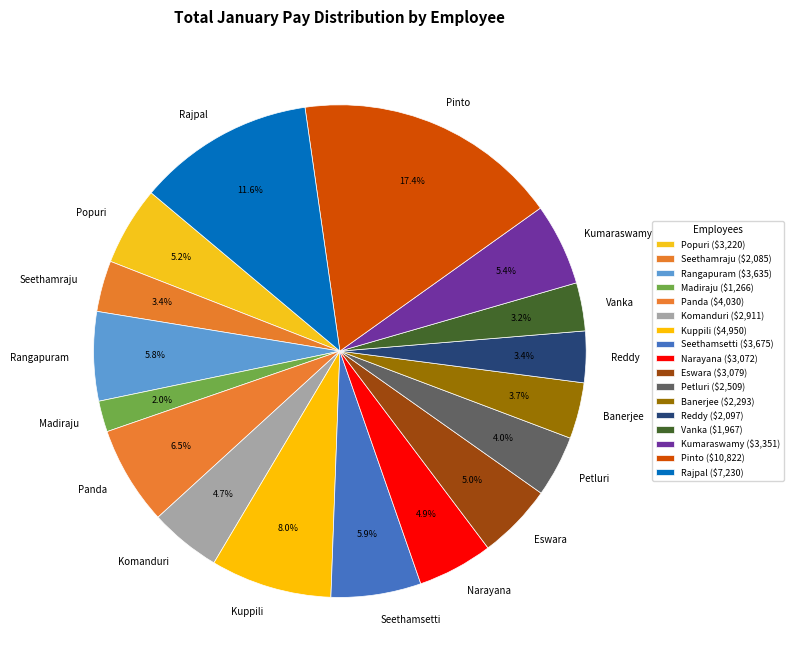

Approximately how many times larger is the value at Kumaraswamy compared to Popuri?

1.0